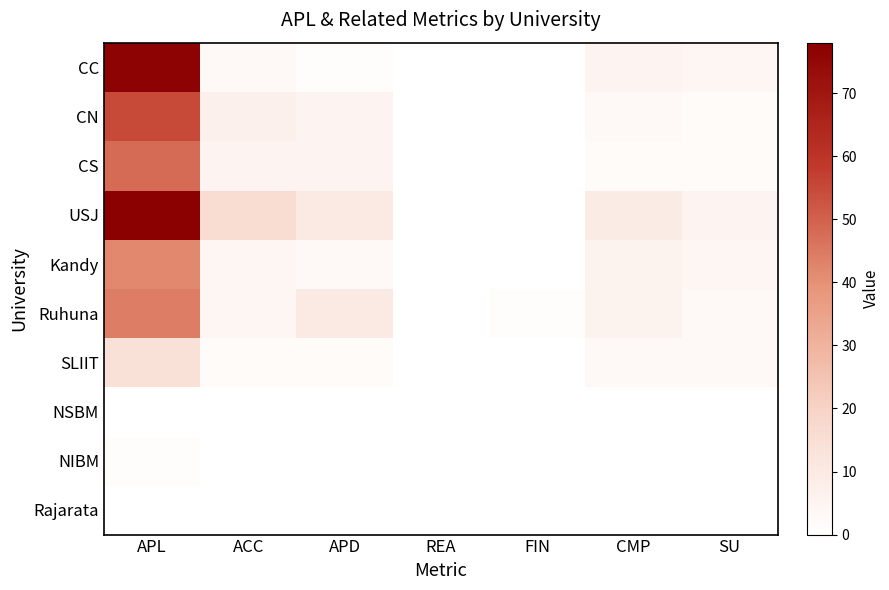

Rank the series at SU from lowest to highest value.

NSBM, NIBM, Rajarata, CN, CS, Ruhuna, SLIIT, CC, Kandy, USJ